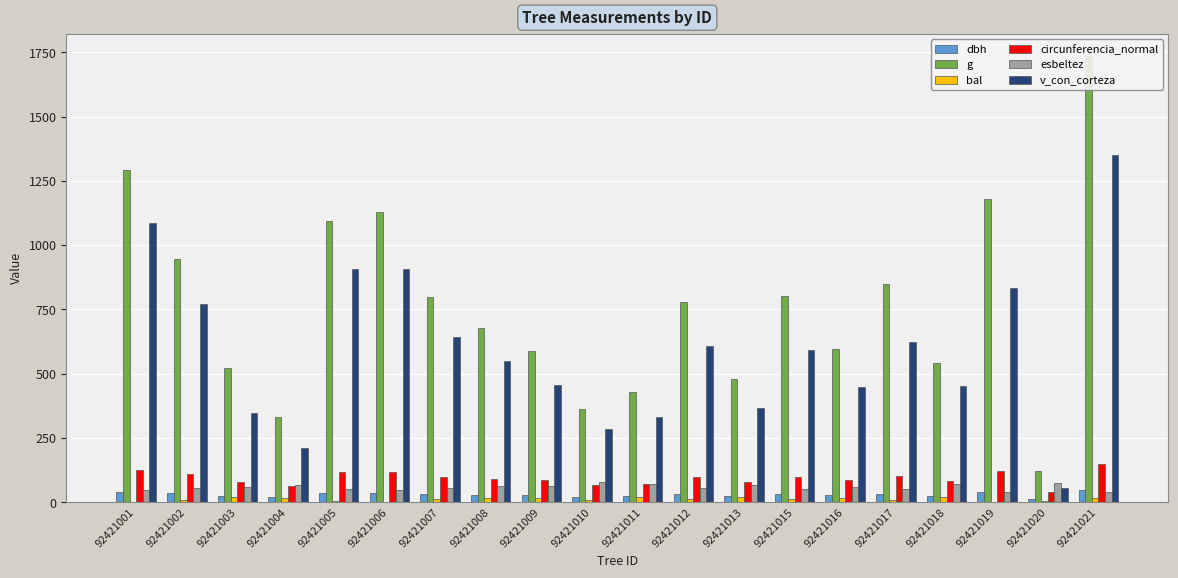

How many bars are there in total?

120